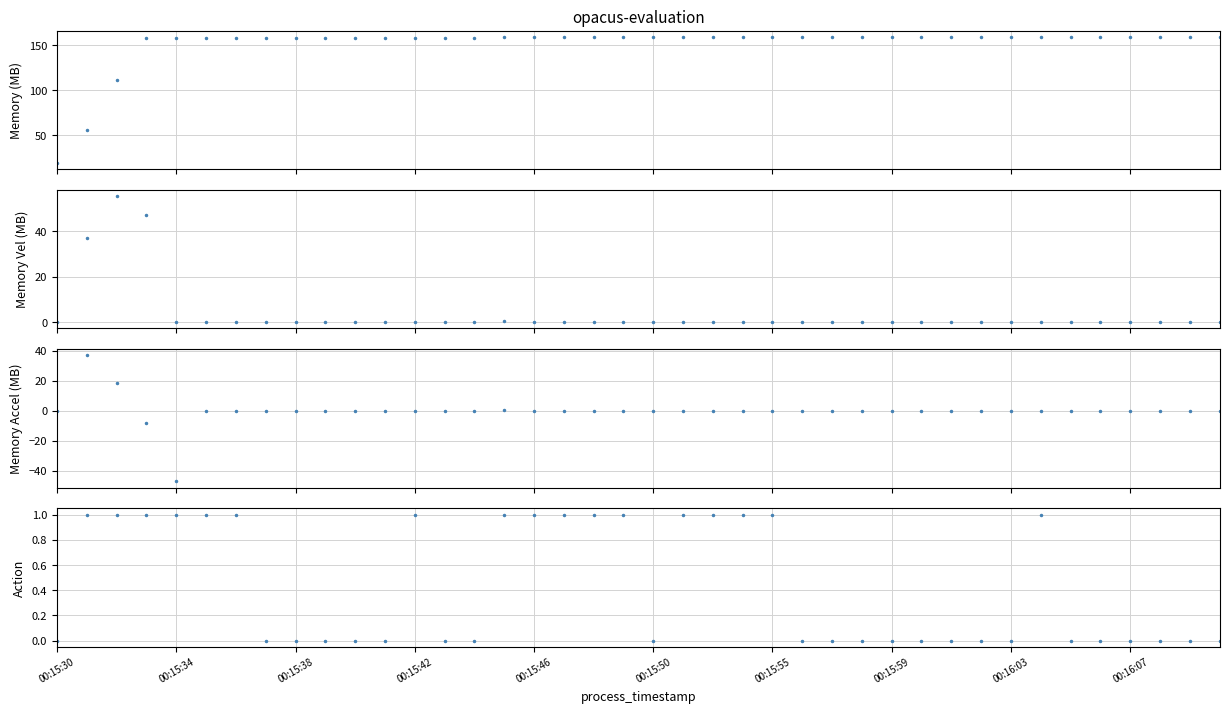

True or false: memory accel and memory (MB) intersect in this chart.

False